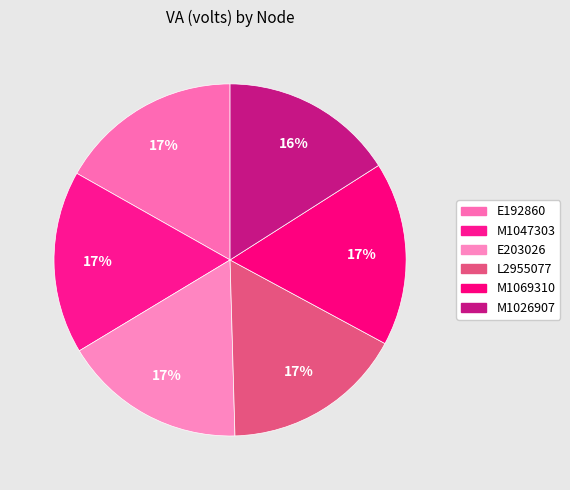

True or false: M1026907 accounts for 16% of the total.

True